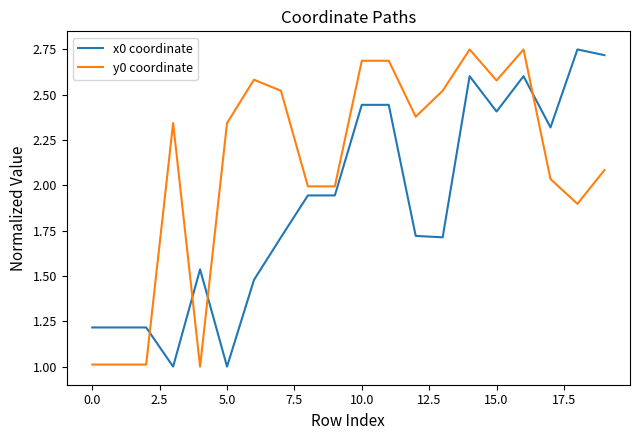

List the series in order of their overall mean, lowest first.

x0 coordinate, y0 coordinate